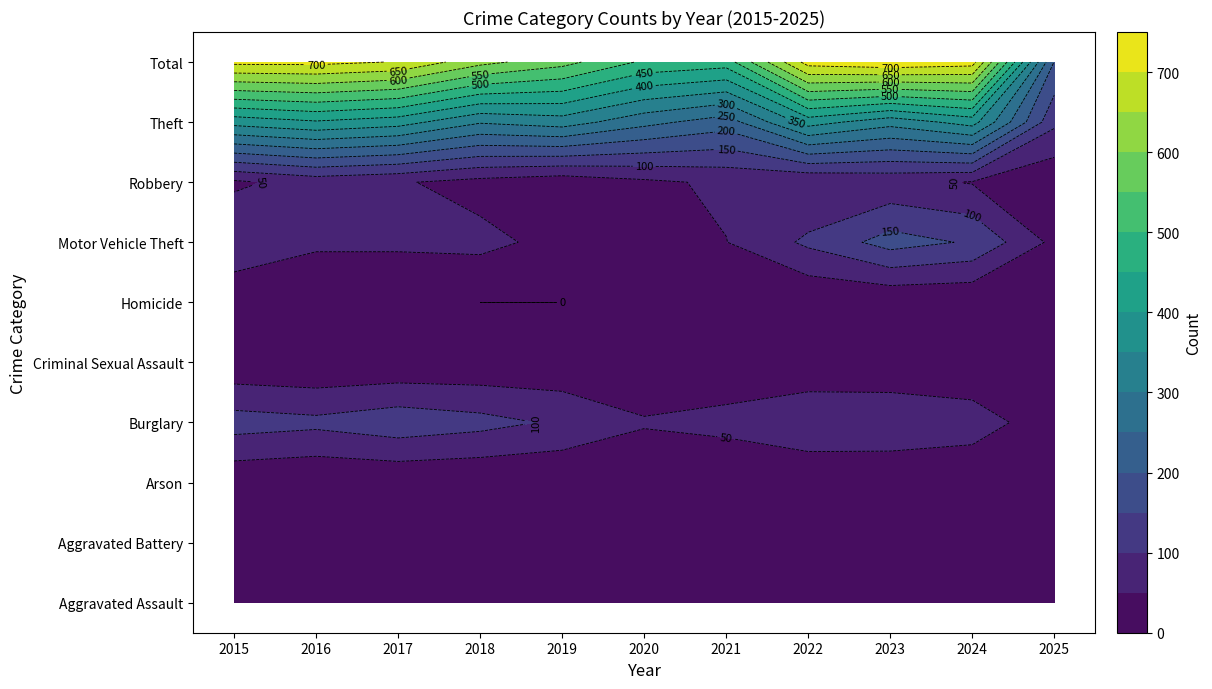

True or false: Arson has a value of 9 at 0.

True